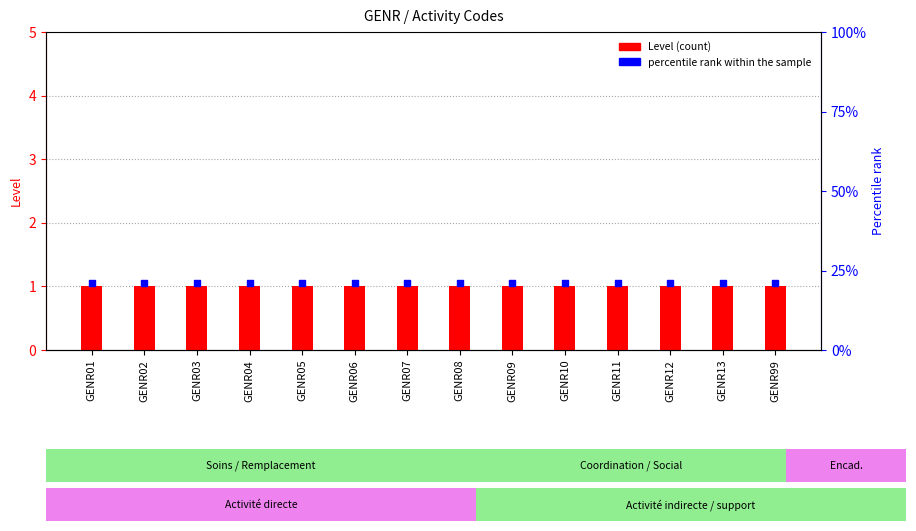

Which series contains the lowest Y value?

Level